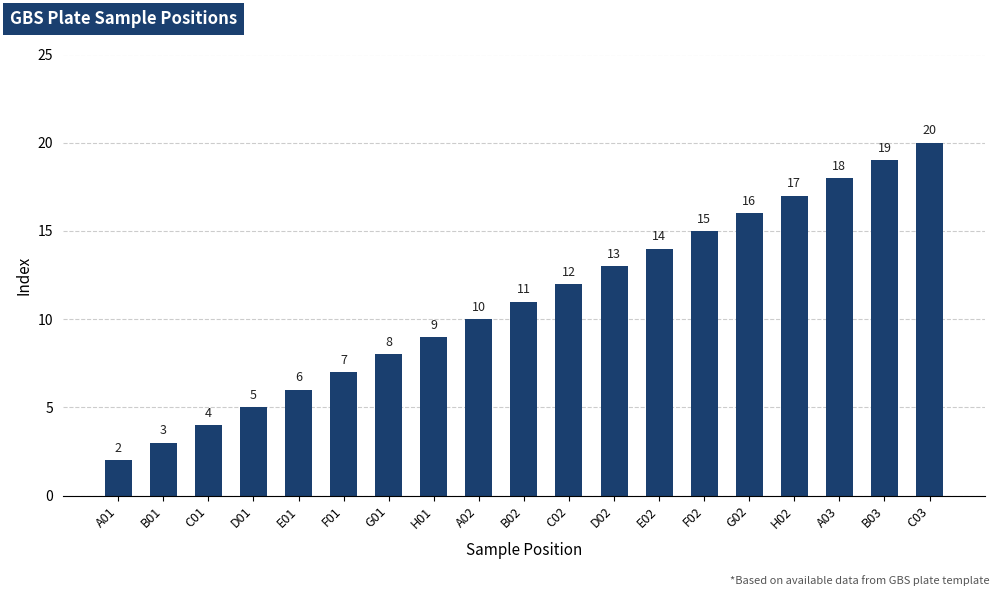

The value at C03 is 20. True or false?

True